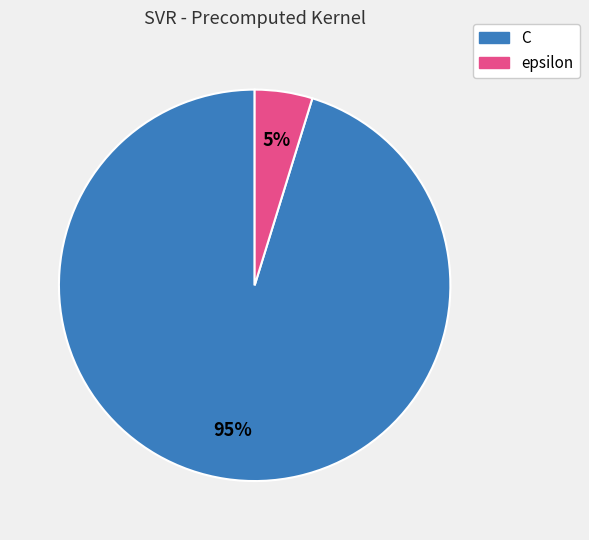

Do C and epsilon together represent more than half of the pie?

Yes